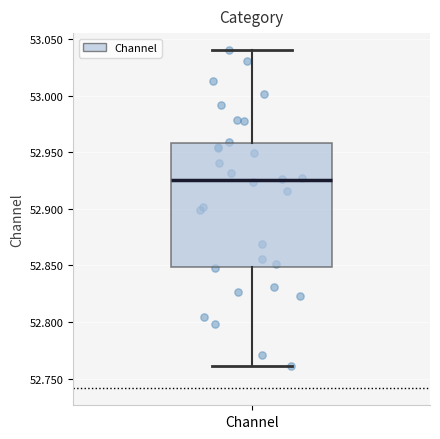

Transcribe this box plot: give where the median line is, the range the box spans, and where the two whiskers end, as read against the y-axis. The values are not printed on the chart, so give them approximately, as read against the axis.

median 52.925, box 52.850 to 52.960, whiskers 52.760 to 53.040